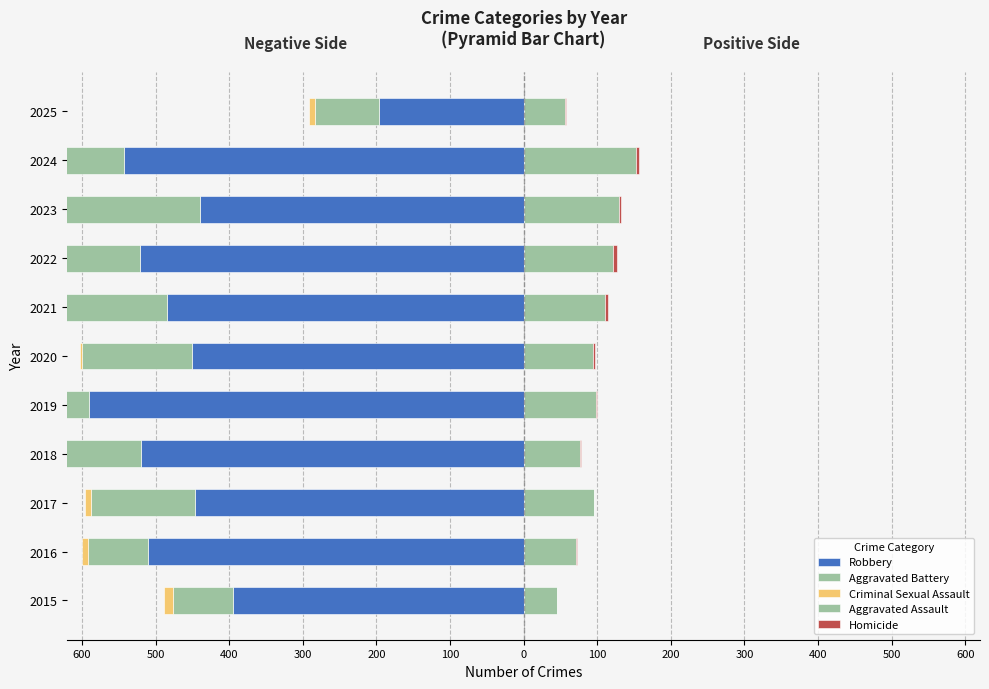

At 2022, list the series in order from smallest to largest.

Robbery, Aggravated Battery, Criminal Sexual Assault, Homicide, Aggravated Assault